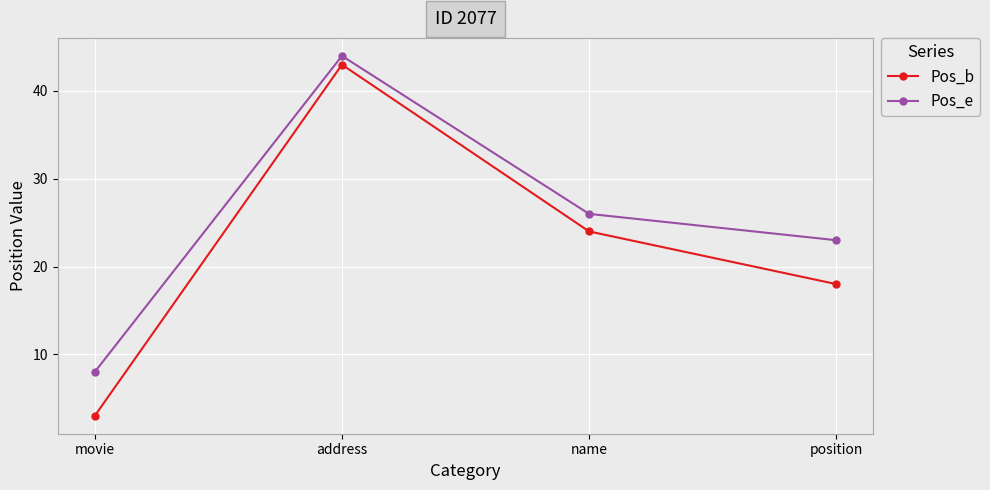

What is the difference between the maximum and minimum values in the Pos_b series?

40